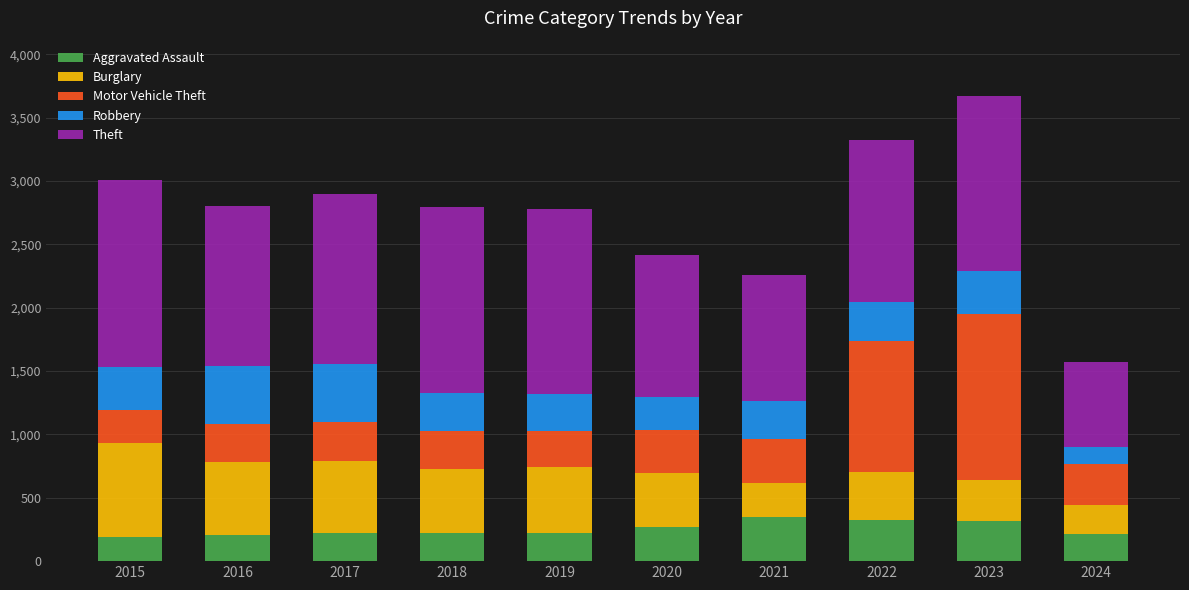

Count the number of data series in this chart.

5